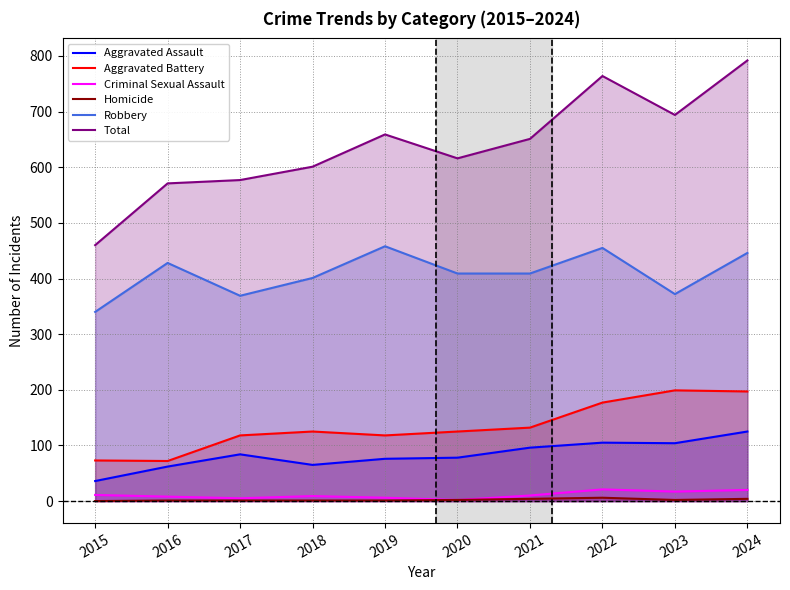

Which series changed the most between 2018 and 2024?

Total